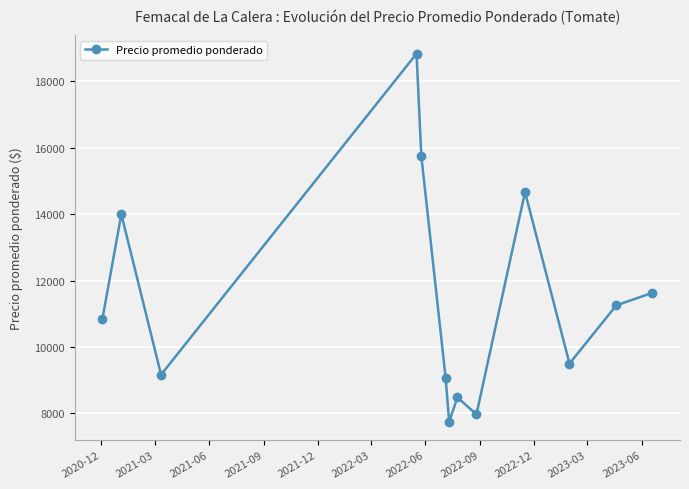

How many interior local peaks (higher than both neighbors) does the data have?

4